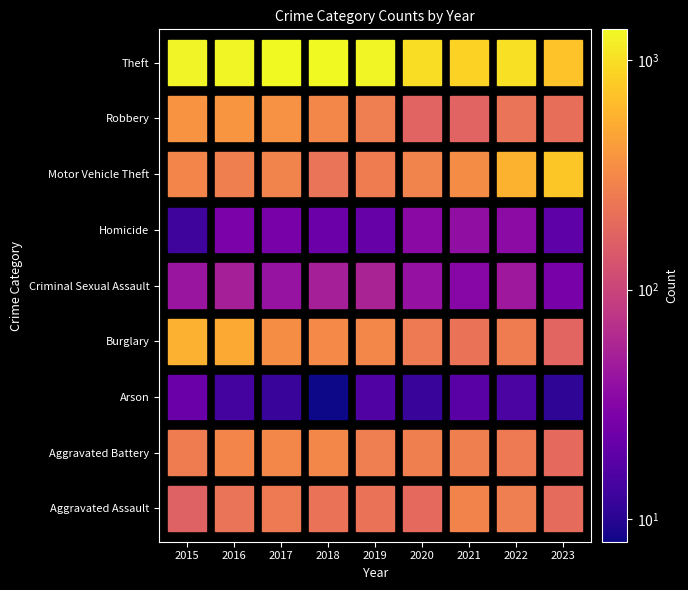

Reading left to right, extract all data points from this chart.

Aggravated Assault: 164	225	251	220	220	192	295	264	197
Aggravated Battery: 259	298	303	302	267	268	270	248	194
Arson: 22	14	12	8	16	12	18	15	11
Burglary: 552	505	339	319	308	250	220	261	176
Criminal Sexual Assault: 43	51	41	51	55	40	33	45	27
Homicide: 13	28	27	23	21	34	38	36	19
Motor Vehicle Theft: 299	272	285	225	262	287	332	567	730
Robbery: 372	381	356	302	263	174	175	226	207
Theft: 1263	1297	1359	1337	1288	954	856	1023	715